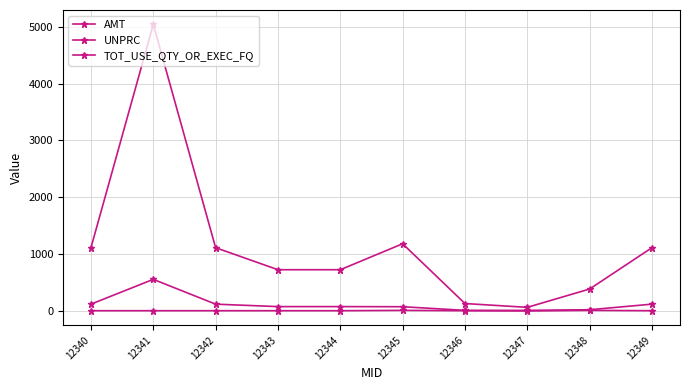

The value of AMT at 12342 is 1116.0. True or false?

True